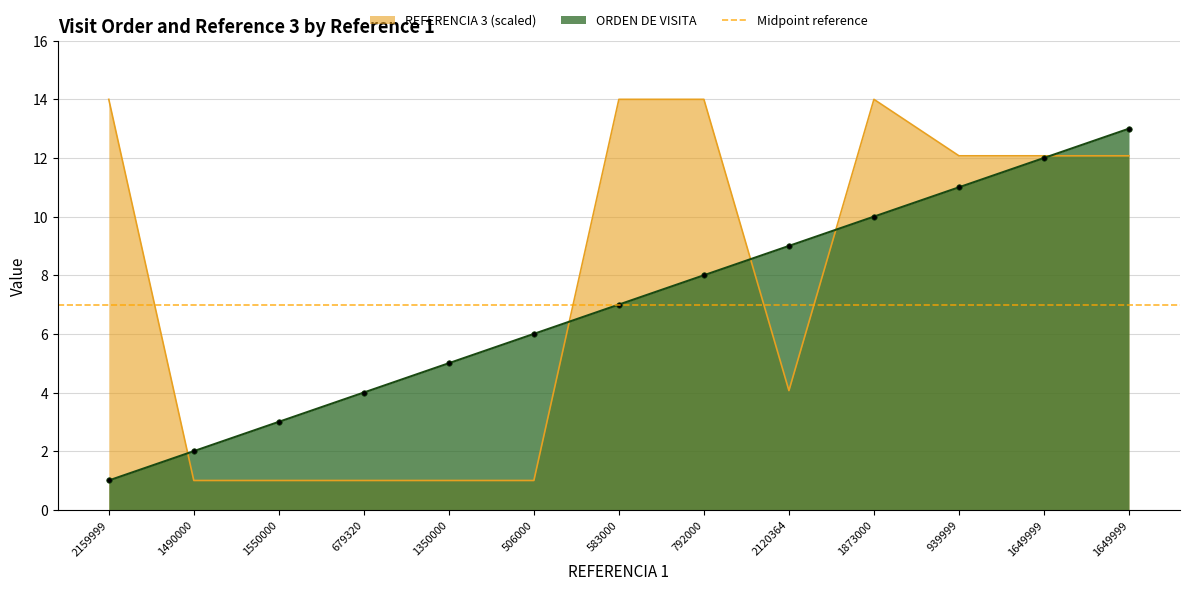

Reading left to right, transcribe all the data shown in this chart.

ORDEN DE VISITA: 1.0	2.0	3.0	4.0	5.0	6.0	7.0	8.0	9.0	10.0	11.0	12.0	13.0
REFERENCIA 3: 14.0	1.0	1.0	1.0	1.0	1.0	14.0	14.0	4.1	14.0	12.1	12.1	12.1